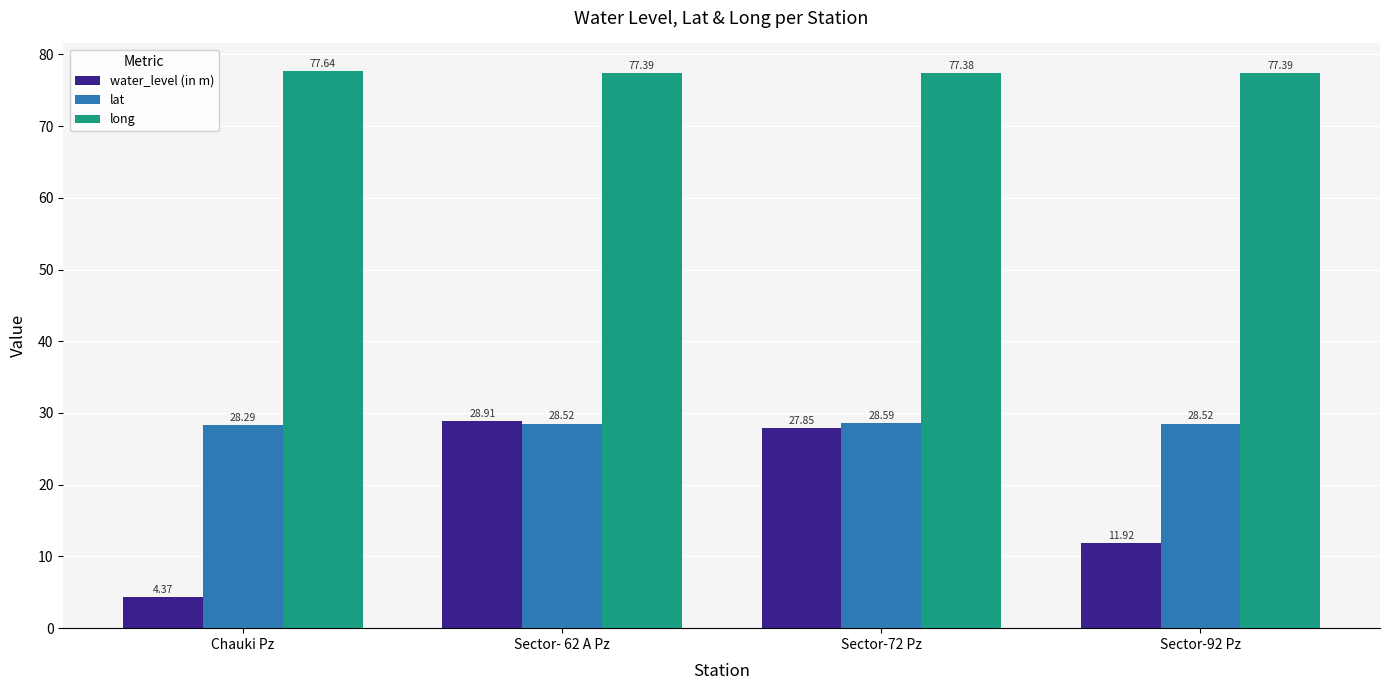

Rank the series at Sector-92 Pz from lowest to highest value.

water_level (in m), lat, long